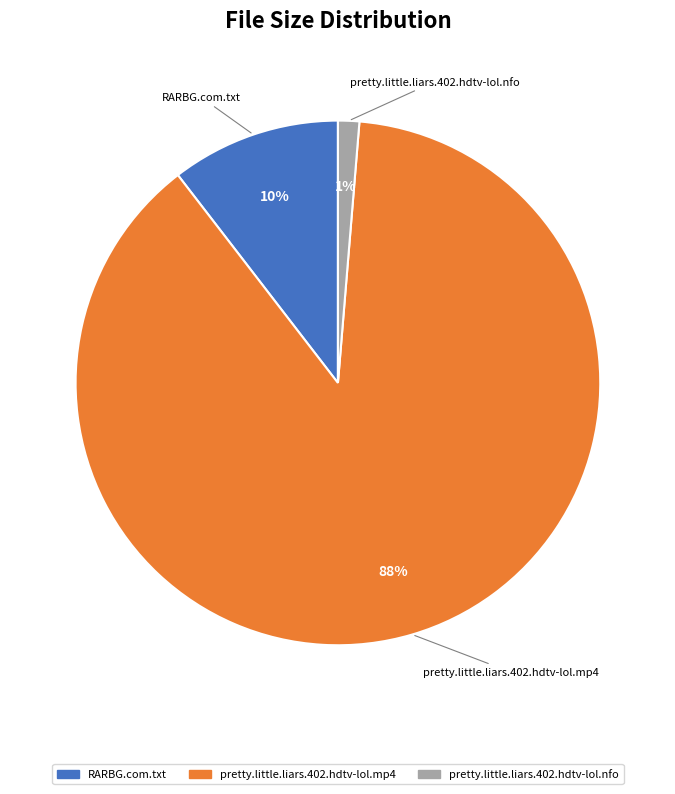

To the nearest percent, what percentage of the pie is RARBG.com.txt?

10%